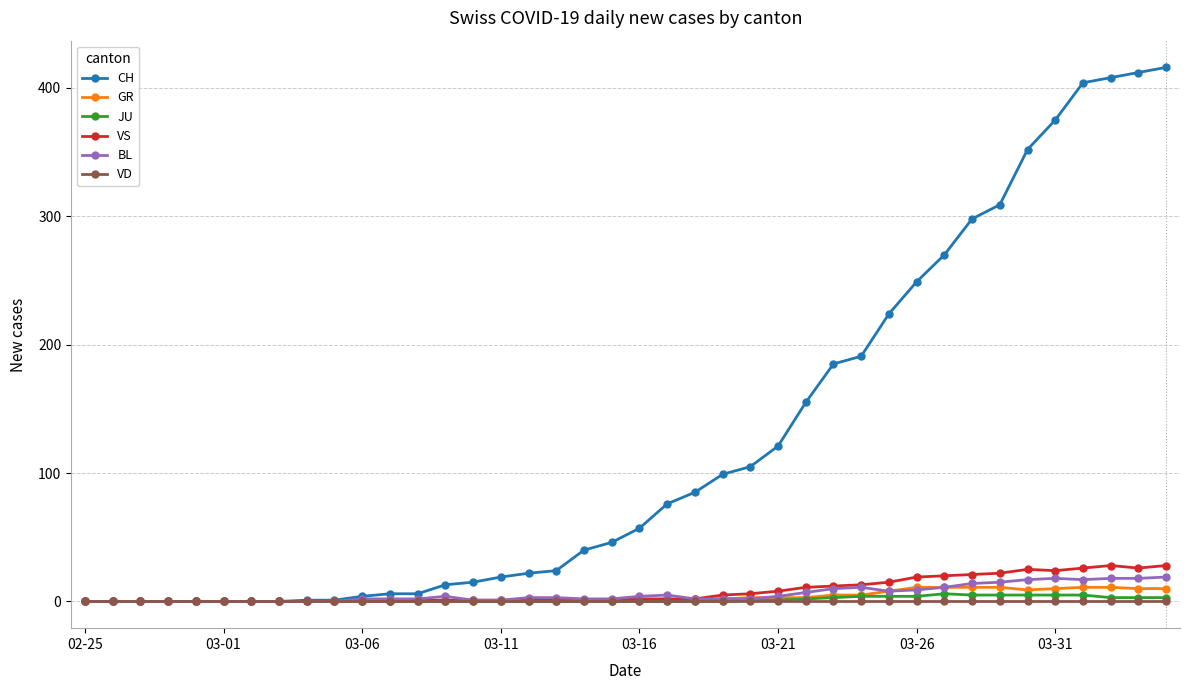

At how many categories does at least one series exceed 304?

7